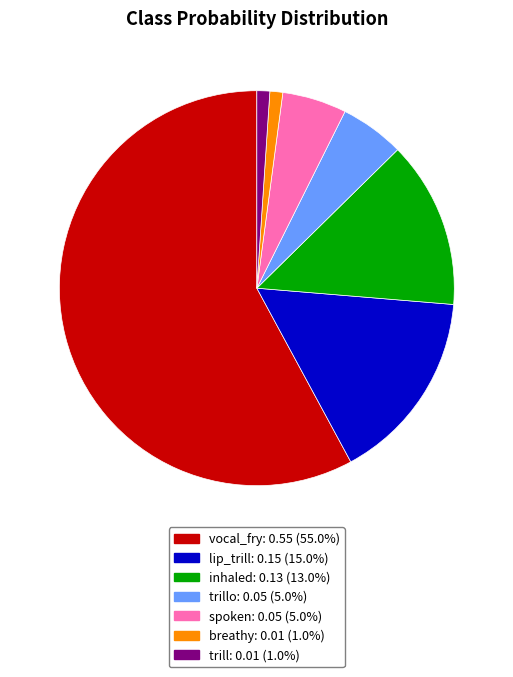

Does any single category account for the majority?

Yes